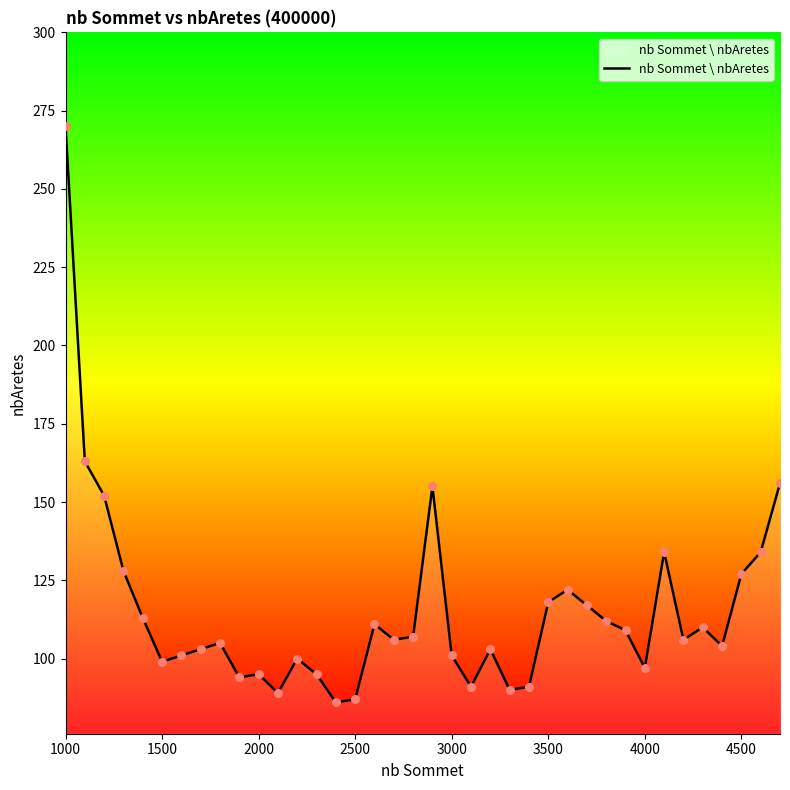

What is the difference between the maximum and minimum values?

184